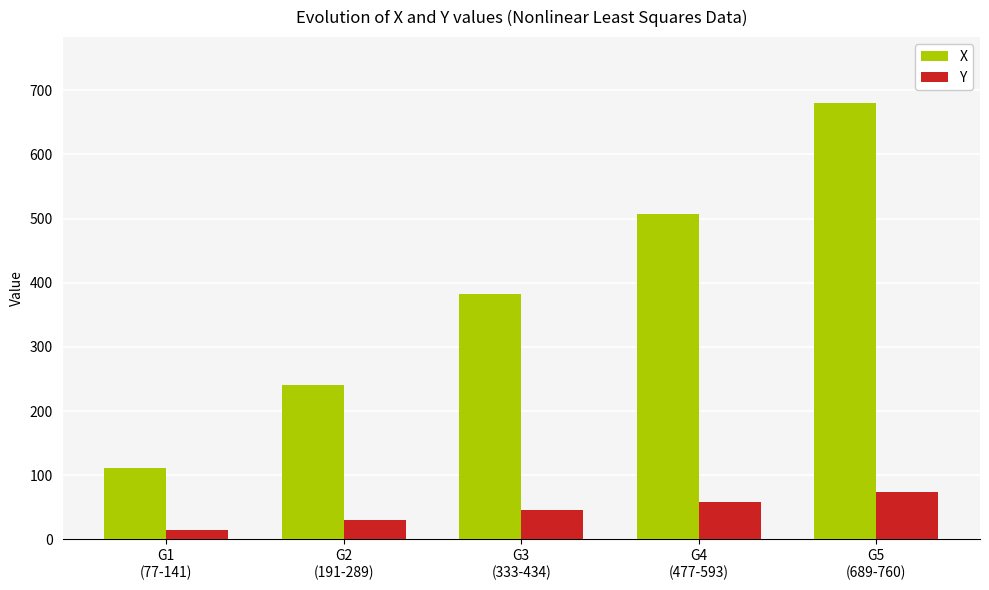

Which series changed the most between G1
(77-141) and G5
(689-760)?

X